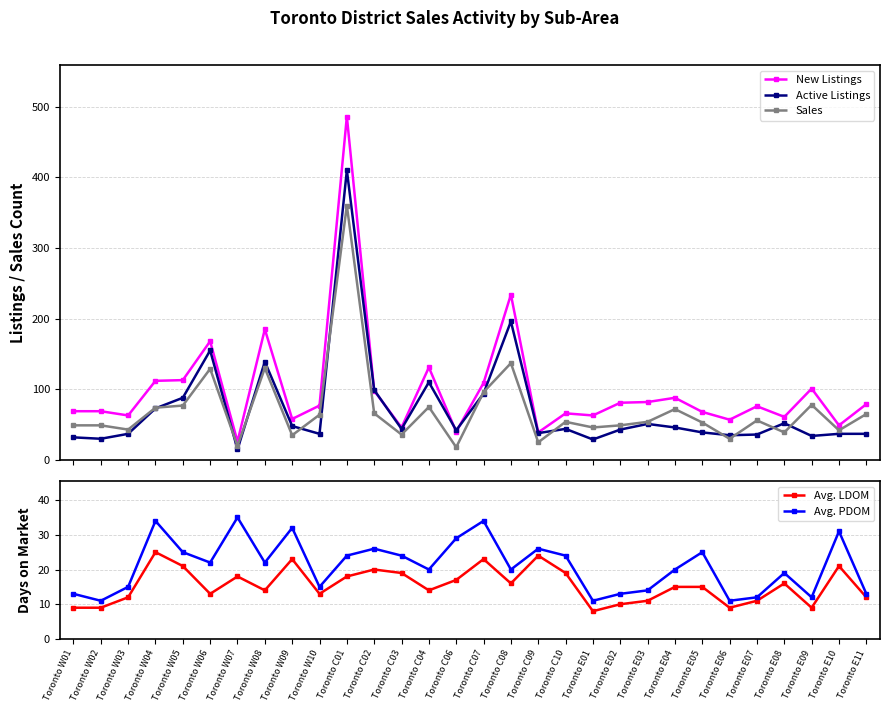

What is the spread (max minus min) of values at Toronto E11?

67